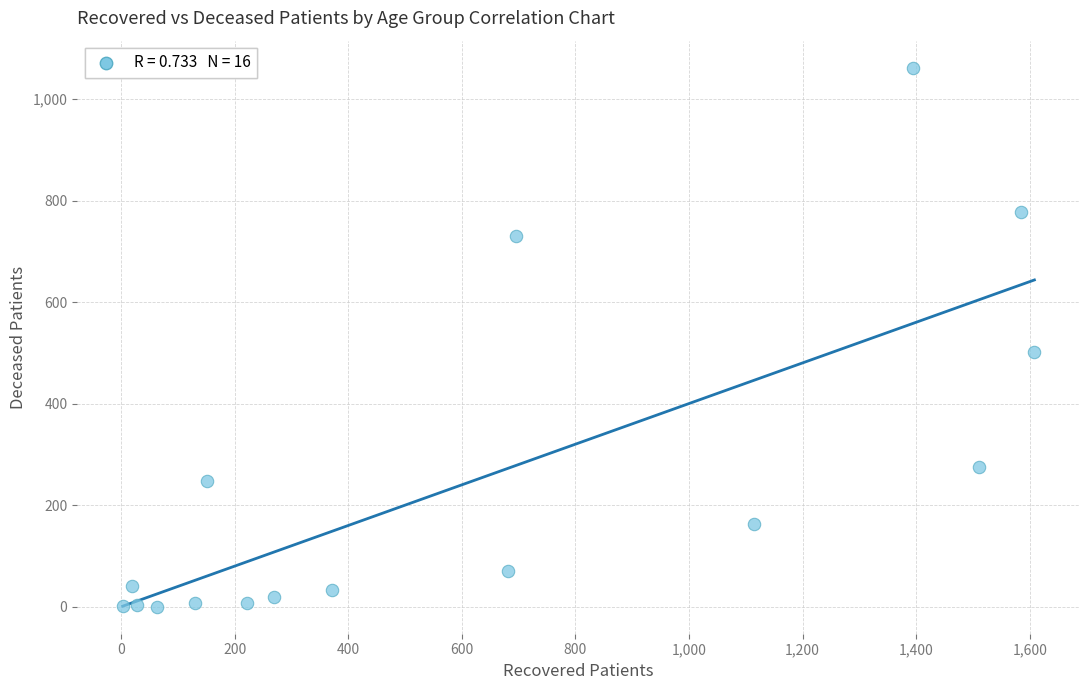

What is the range of X values (max minus min)?

1605